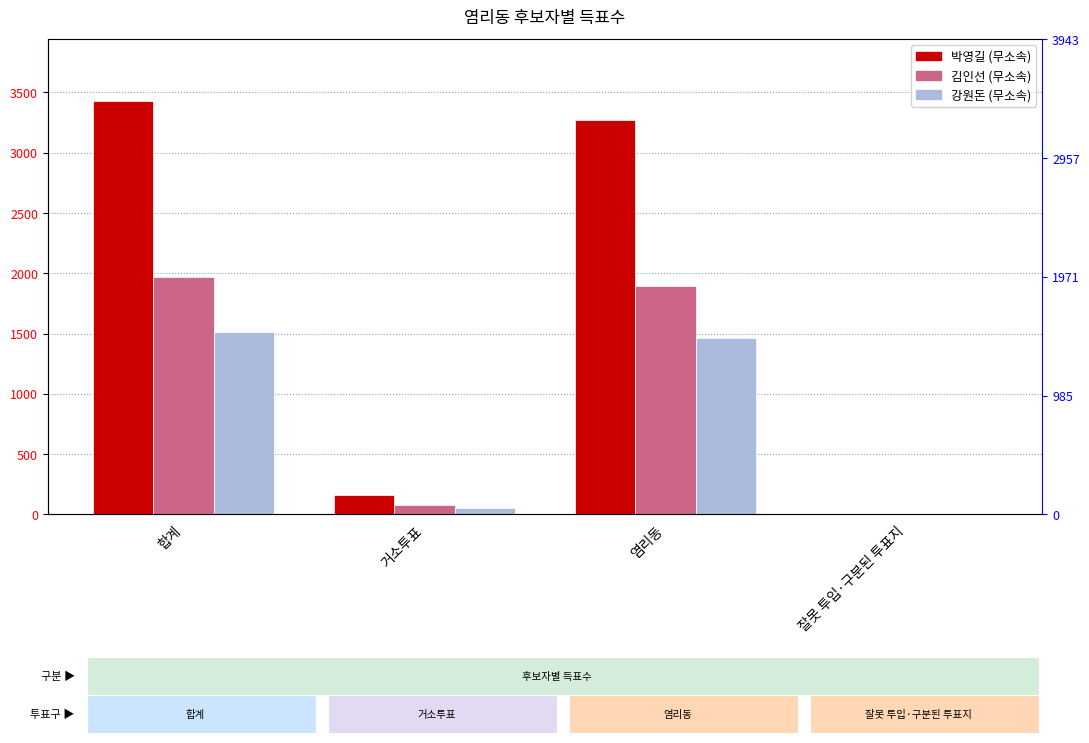

Which series changed the most between 거소투표 and 잘못 투입·구분된 투표지?

박영길 (무소속)